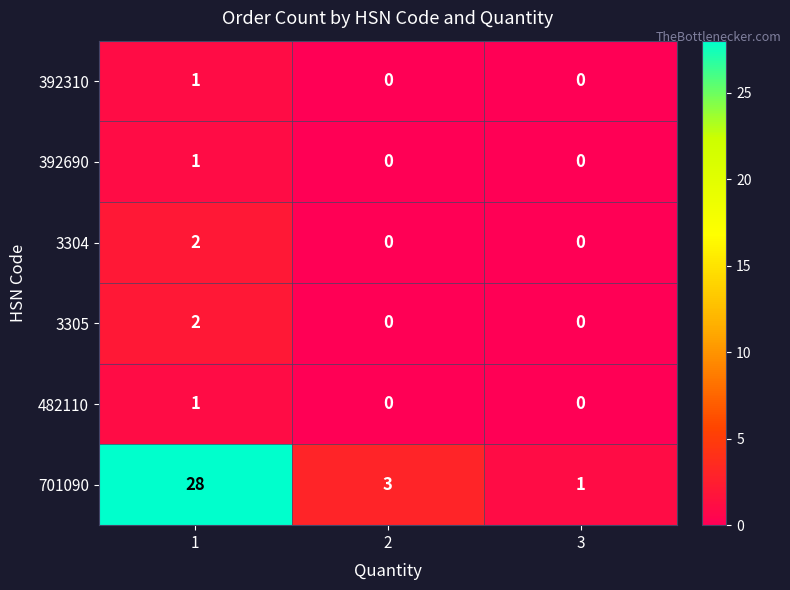

True or false: 3305 has a value of 0 at 3.

True